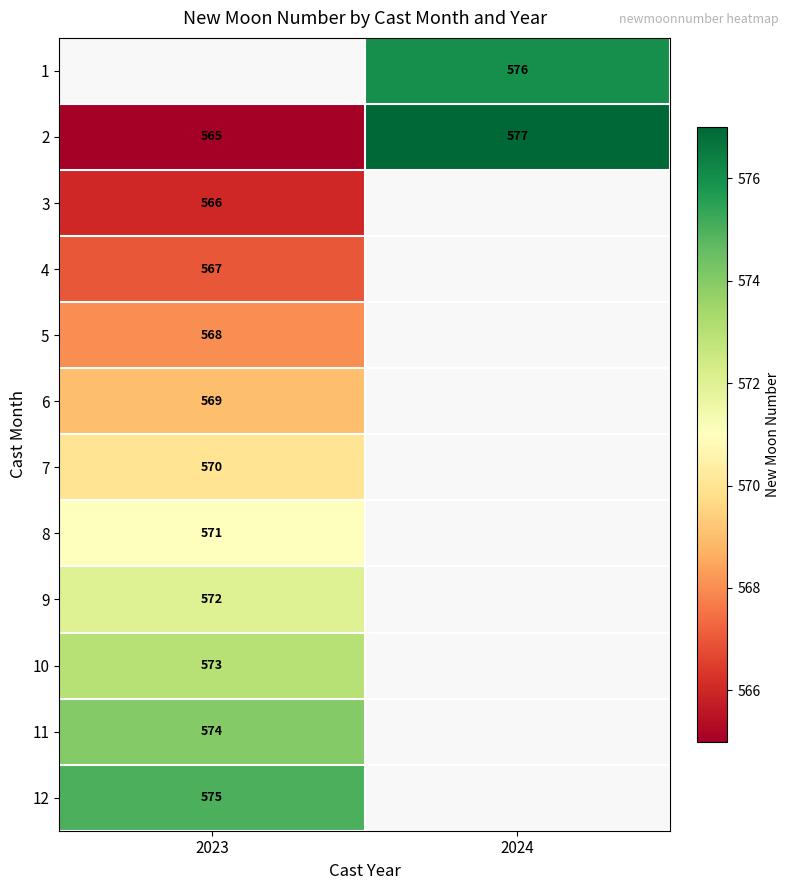

What is the average value of the 2 series?

571